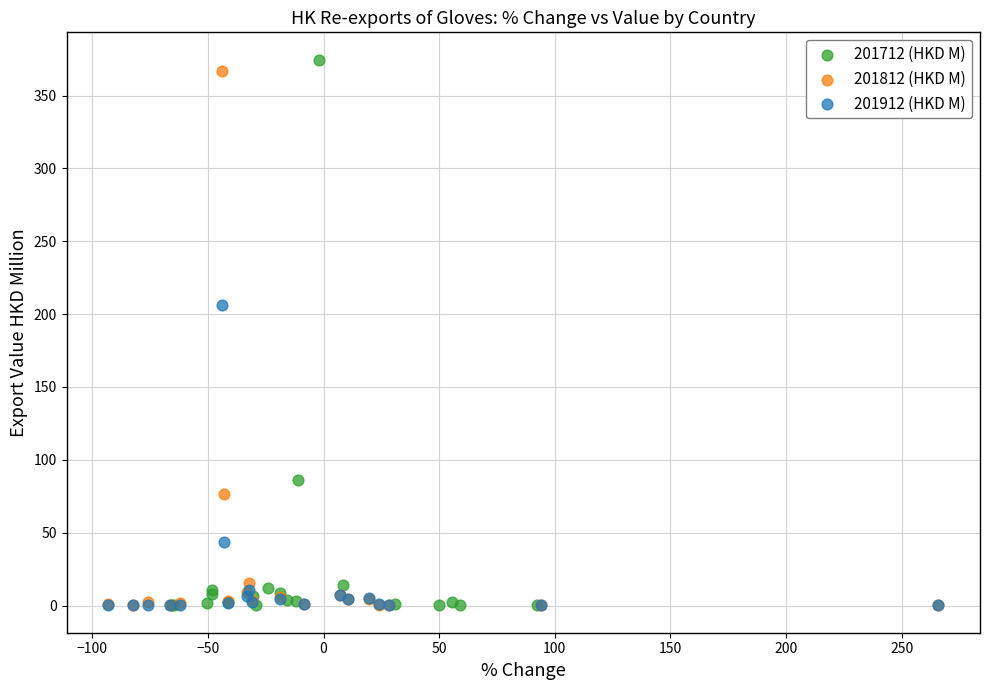

Which series has the widest spread of Y values?

201712 (HKD M)